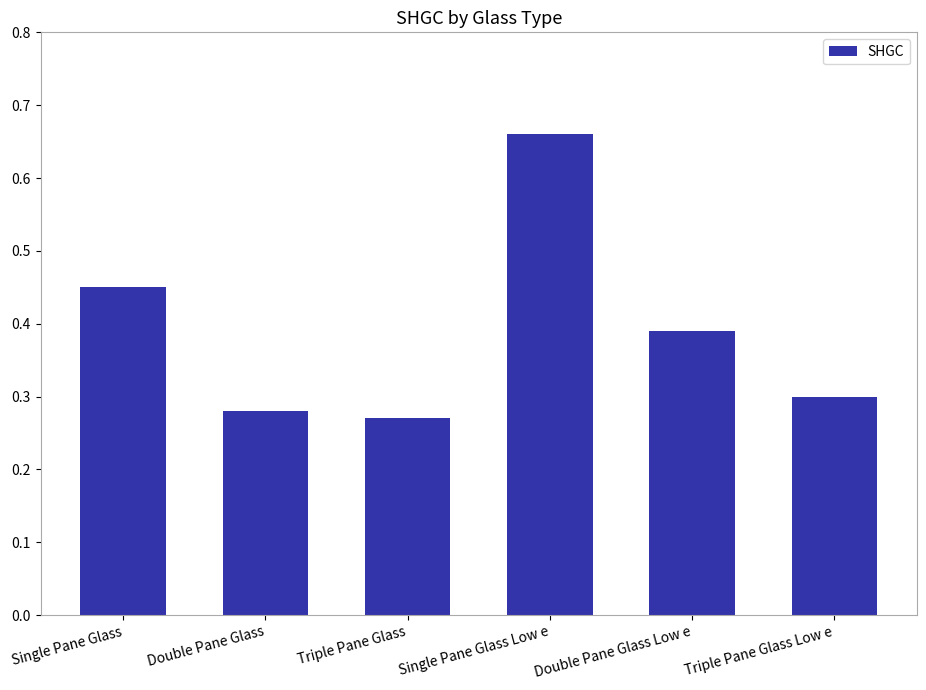

At which category does the chart reach its peak across all series?

Single Pane Glass Low e